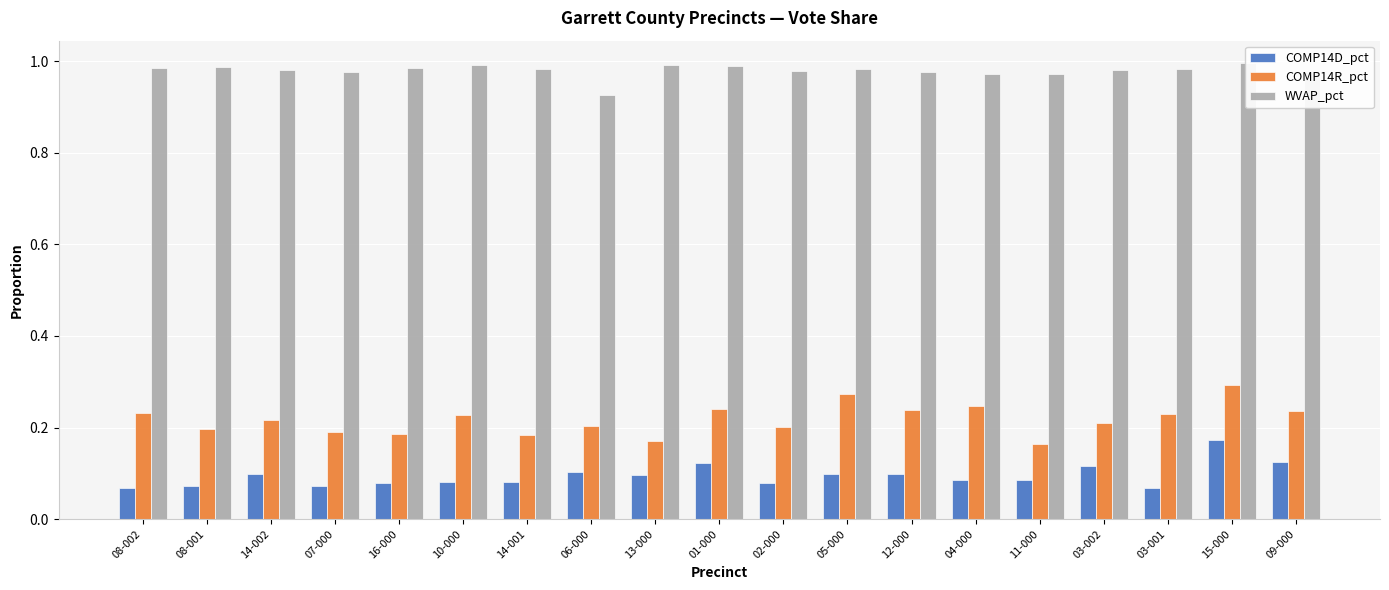

At which label does WVAP_pct reach its peak?

15-000